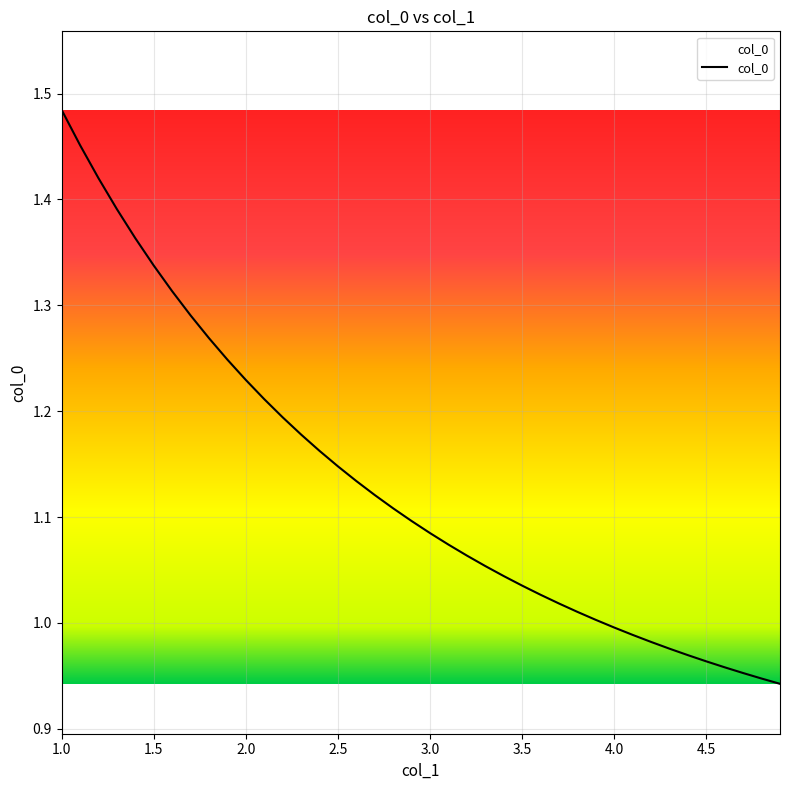

What is the difference between the maximum and minimum values?

0.5